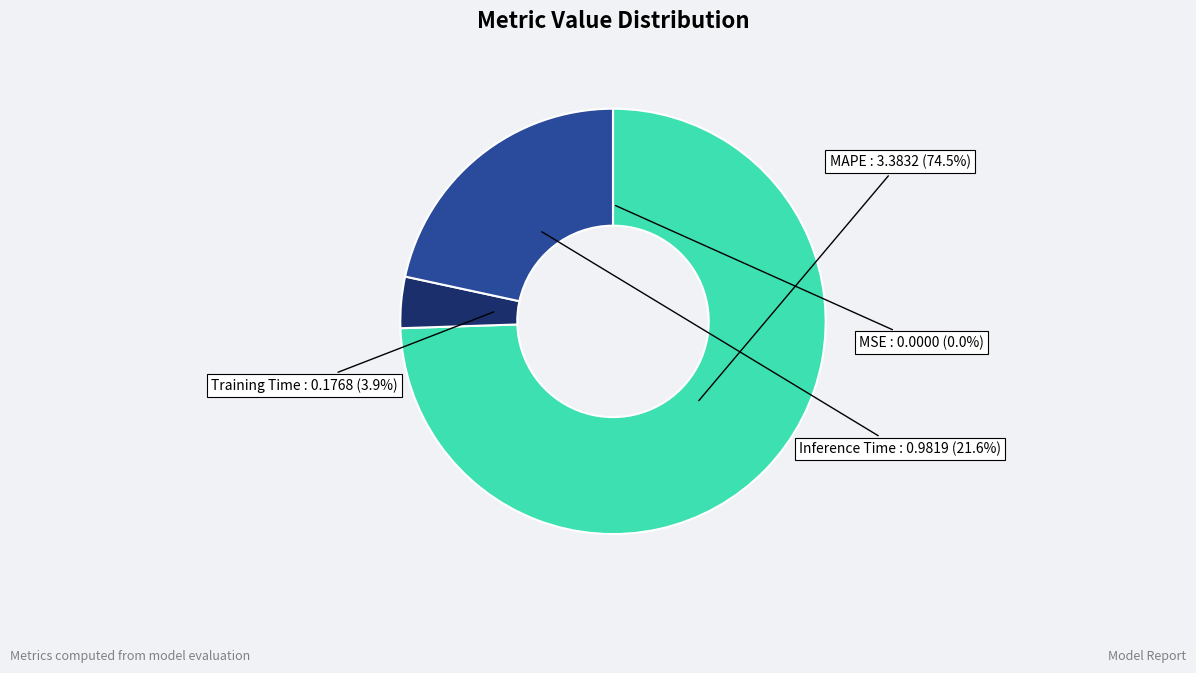

Does any single category account for the majority?

Yes